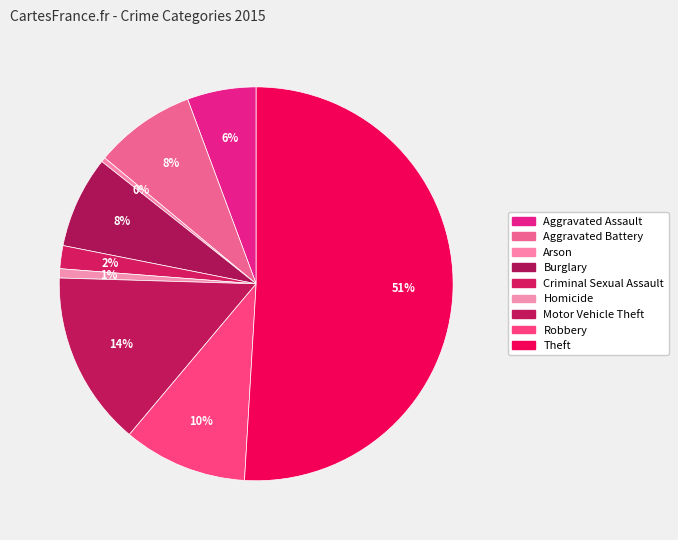

Combined, what portion of the pie is Arson and Criminal Sexual Assault?

2.3%